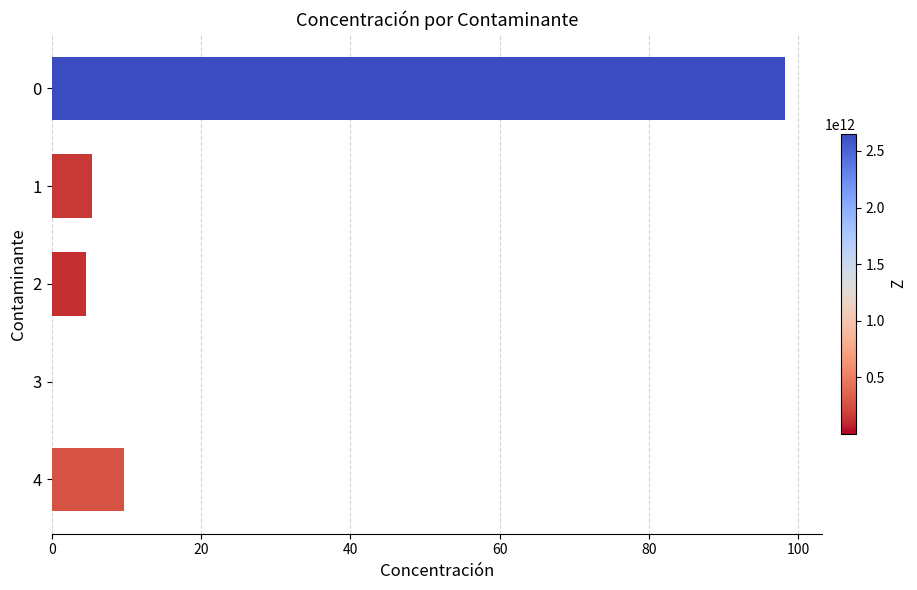

What is the ratio of the value at 4 to the value at 2?

2.1